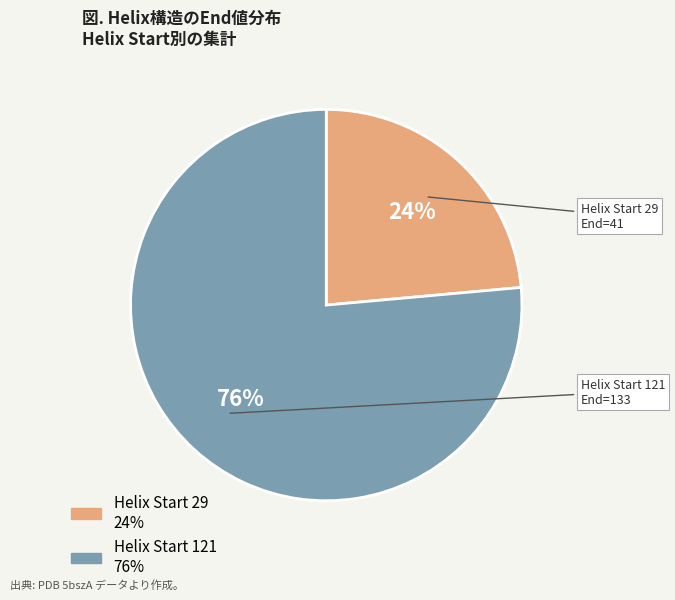

To the nearest percent, what is the average slice percentage?

50%